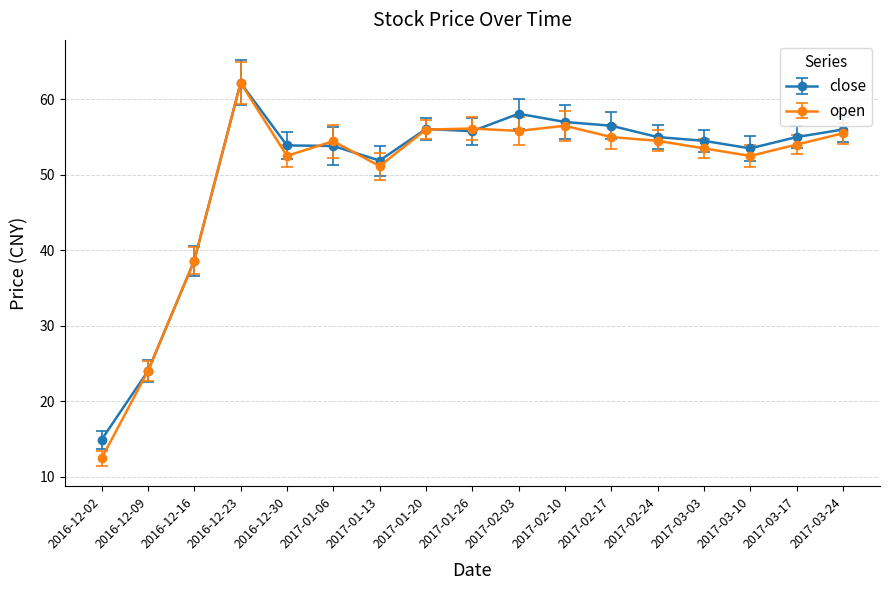

What is the minimum value for close?

14.9